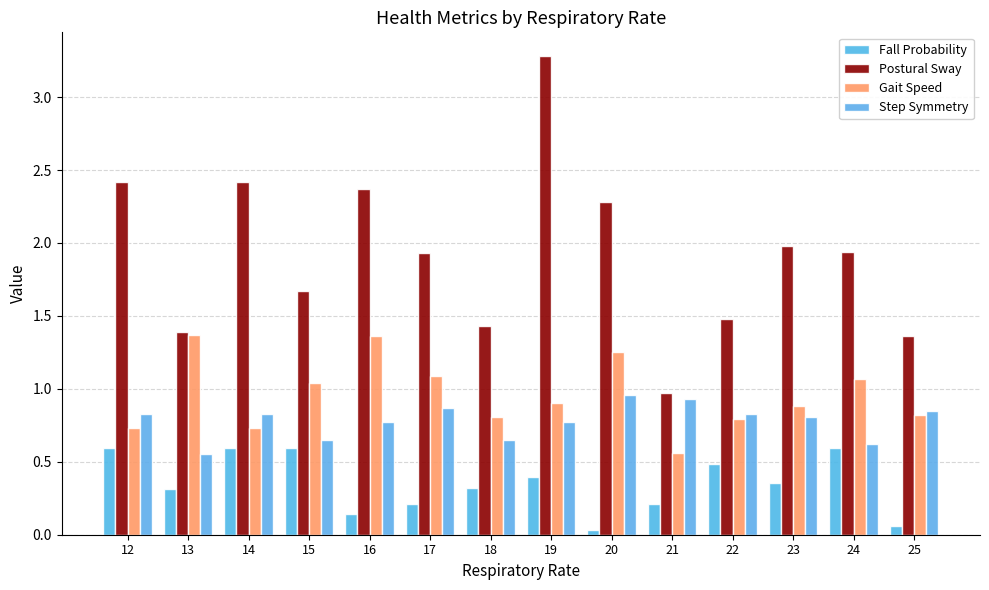

At 19, list the series in order from smallest to largest.

Fall Probability, Step Symmetry, Gait Speed, Postural Sway